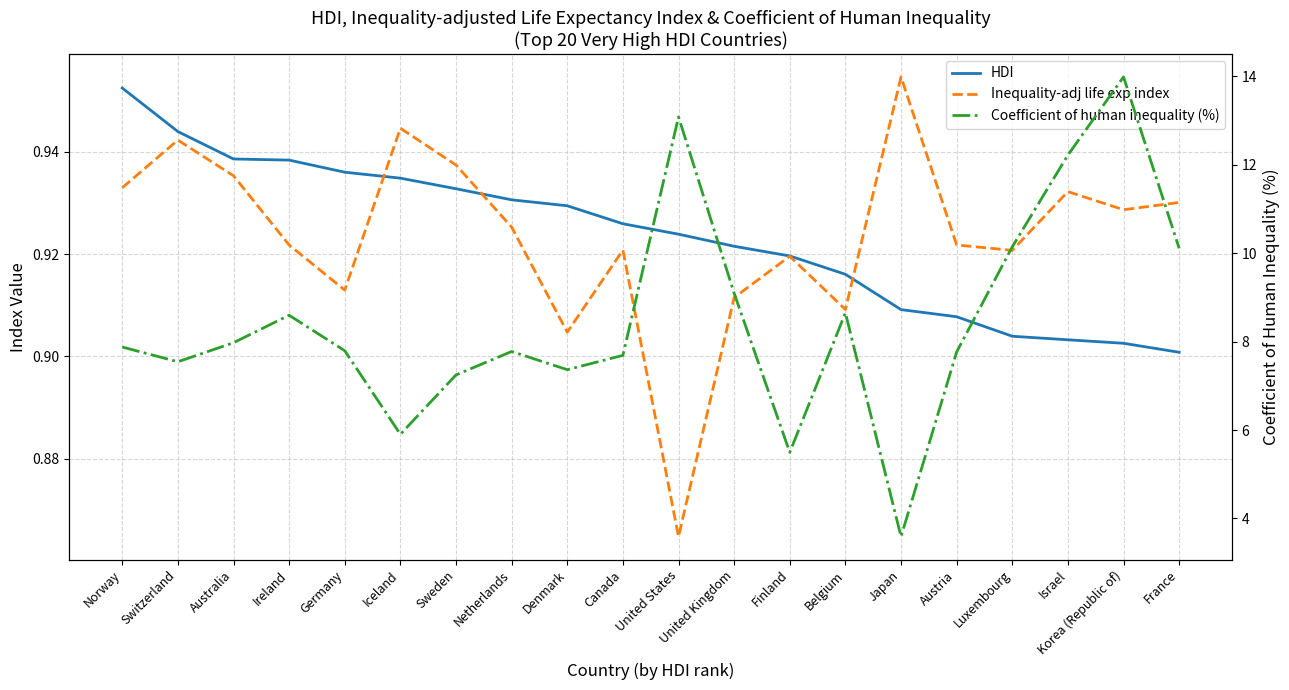

True or false: HDI and Coefficient of human inequality (%) cross at least once.

False